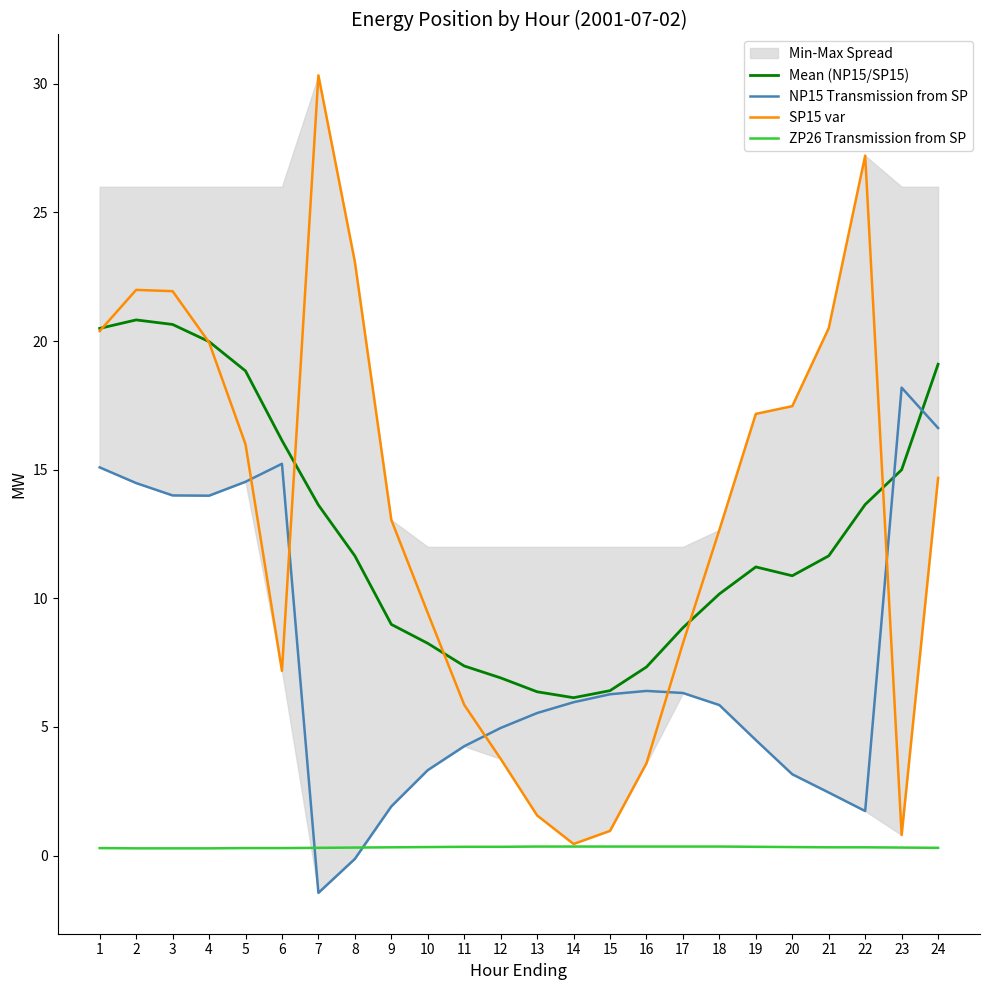

What is the average value of the SP15 var series?

13.3